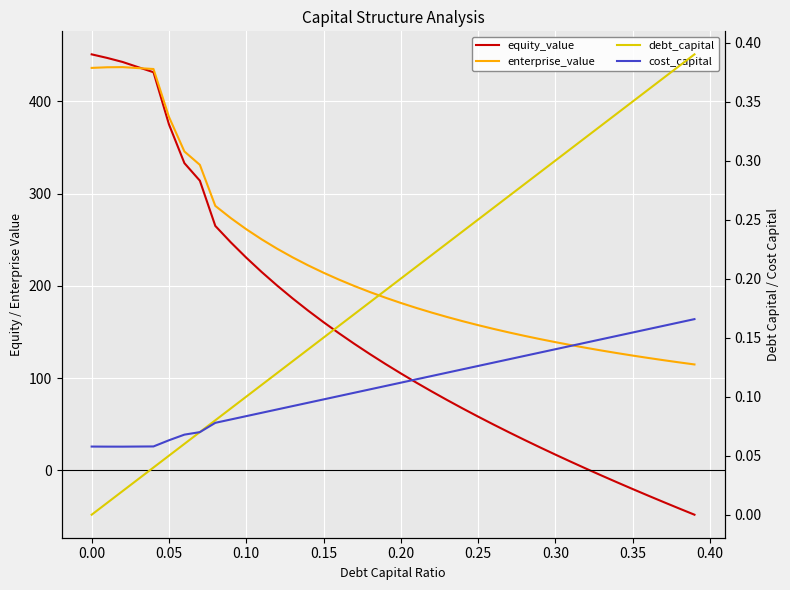

After their last crossing, which series has the higher values: cost_capital or debt_capital?

debt_capital